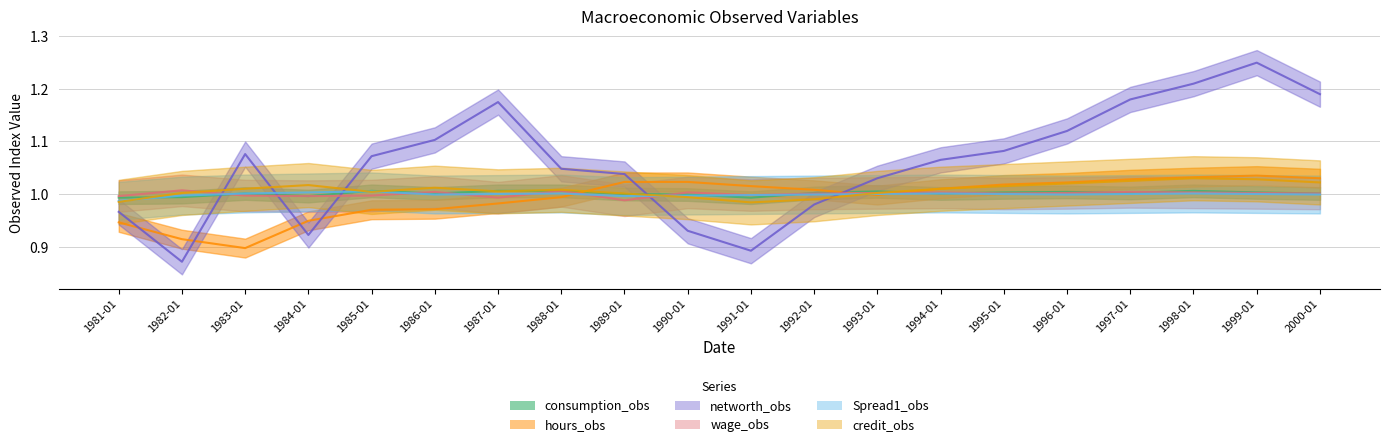

The wage_obs series shows 0.6 at 1988-01. True or false?

False